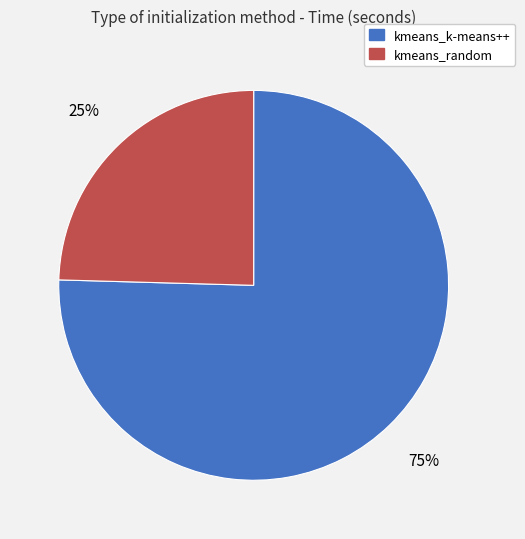

To the nearest percent, what percentage of the pie is kmeans_k-means++?

75%